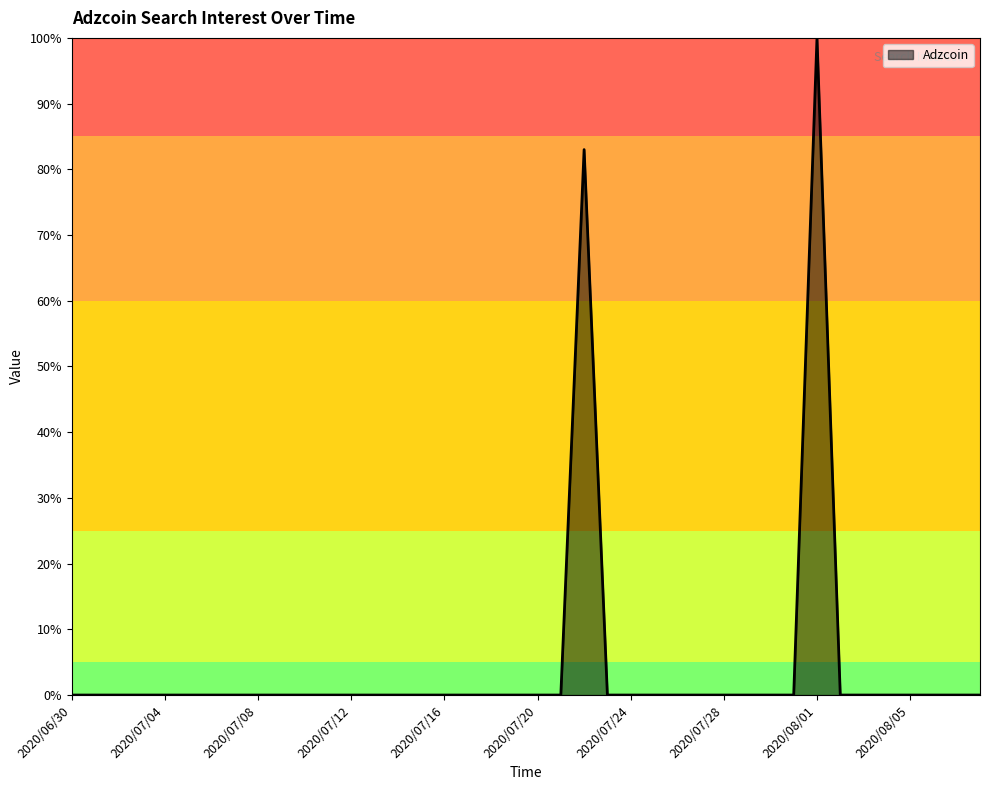

What is the maximum value shown in the chart?

100